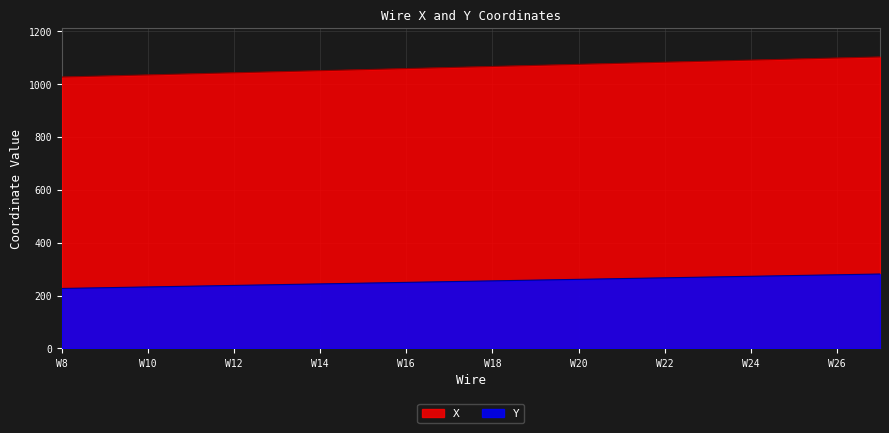

Which series has the widest spread of values?

X